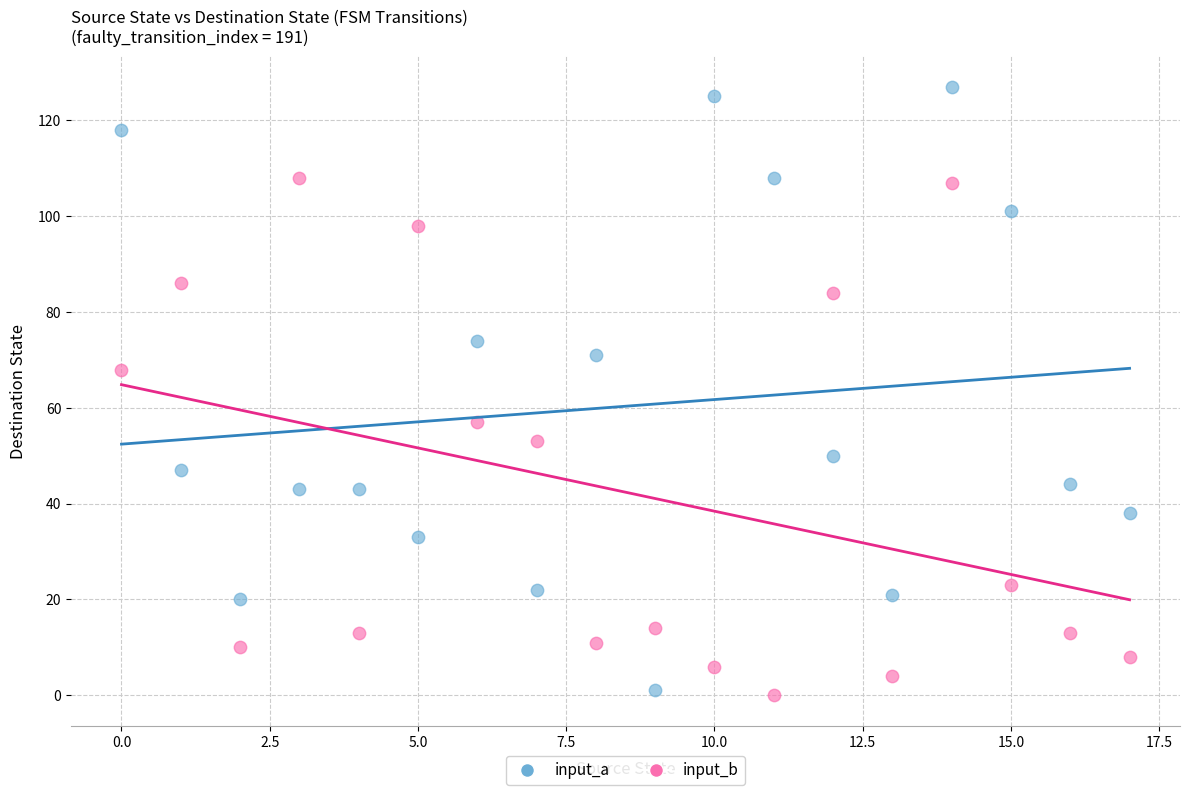

Which series contains the highest Y value?

input_a